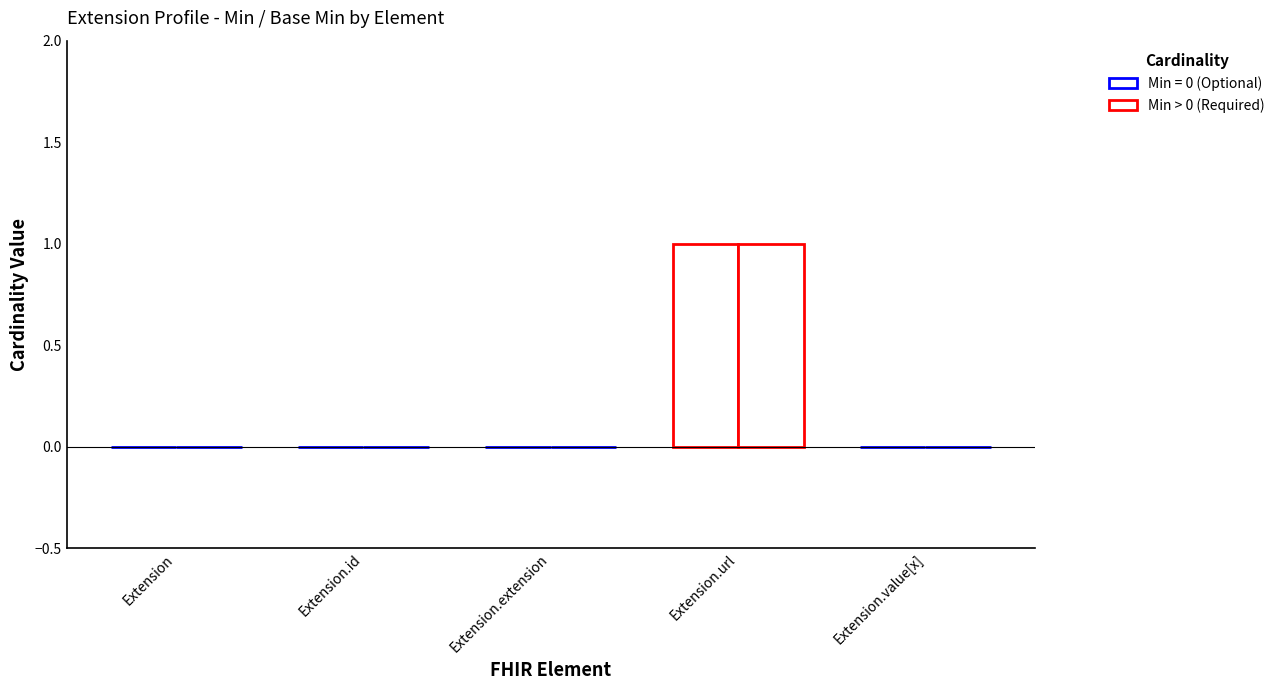

Which has a higher value, Extension.extension or Extension.url?

Extension.url